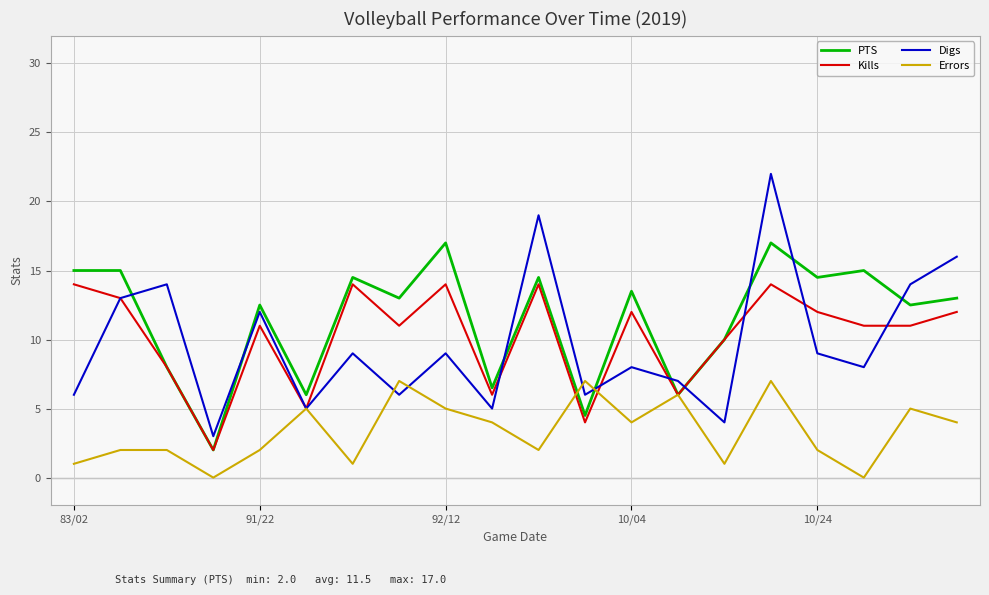

True or false: Digs and PTS intersect in this chart.

True